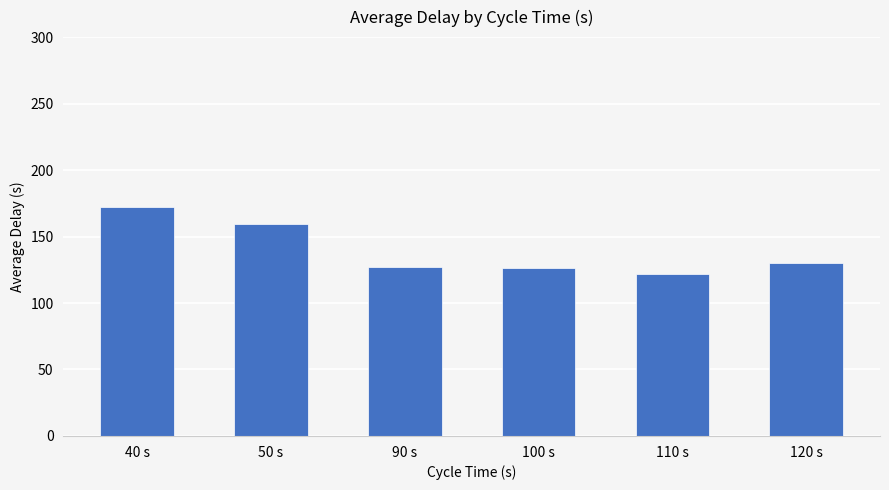

How many bars are there in total?

6